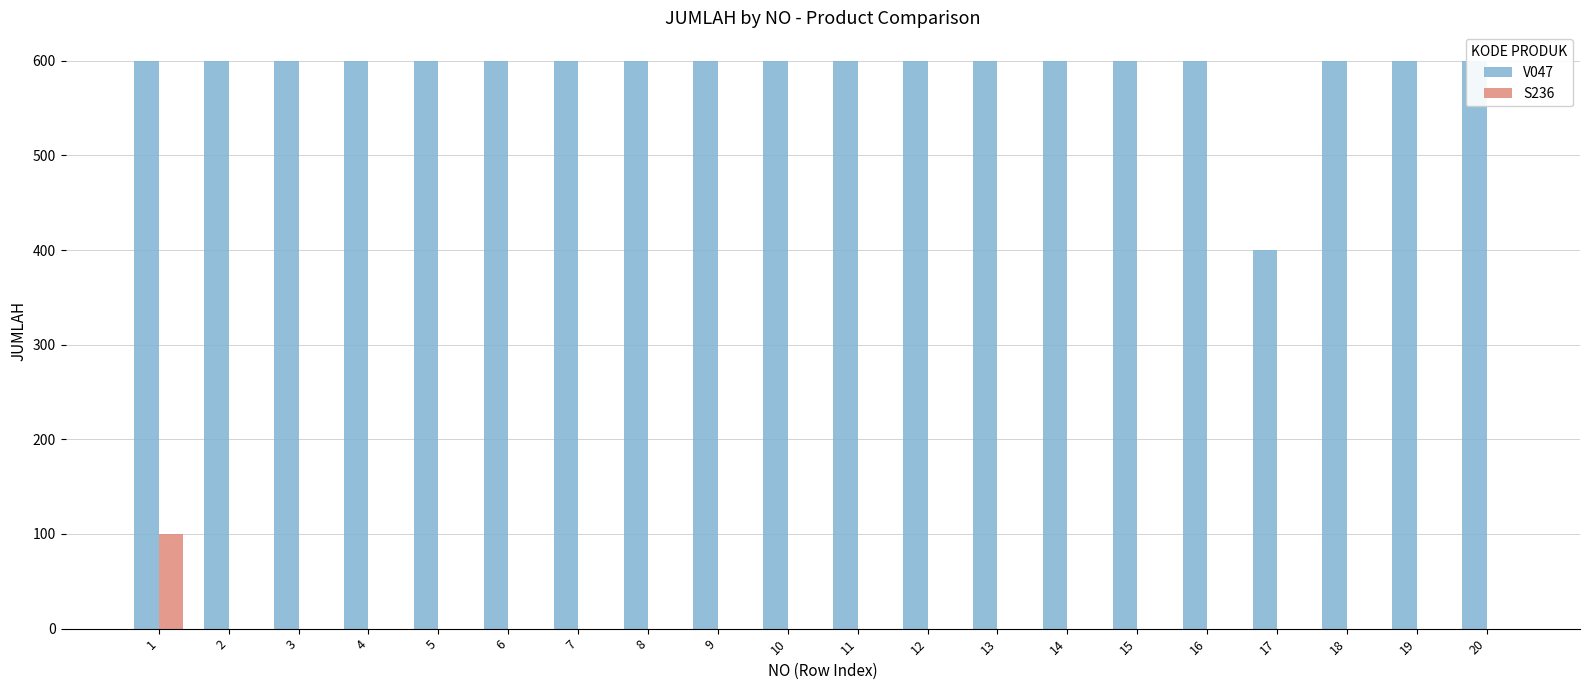

What is the total value across all series at 18?

600